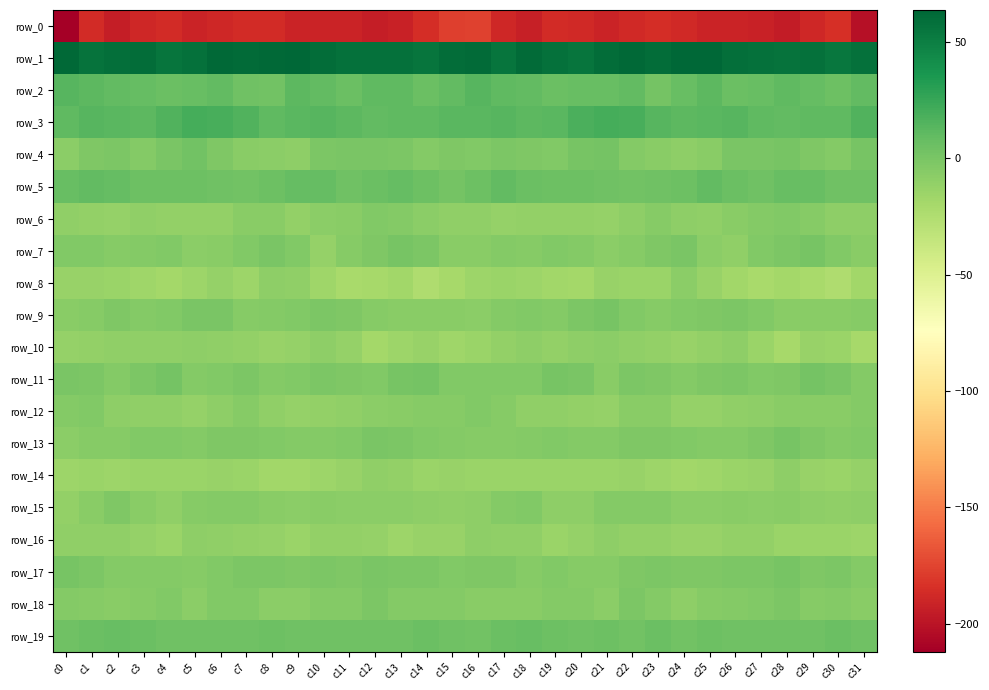

Which series has the largest total across all categories?

row_1